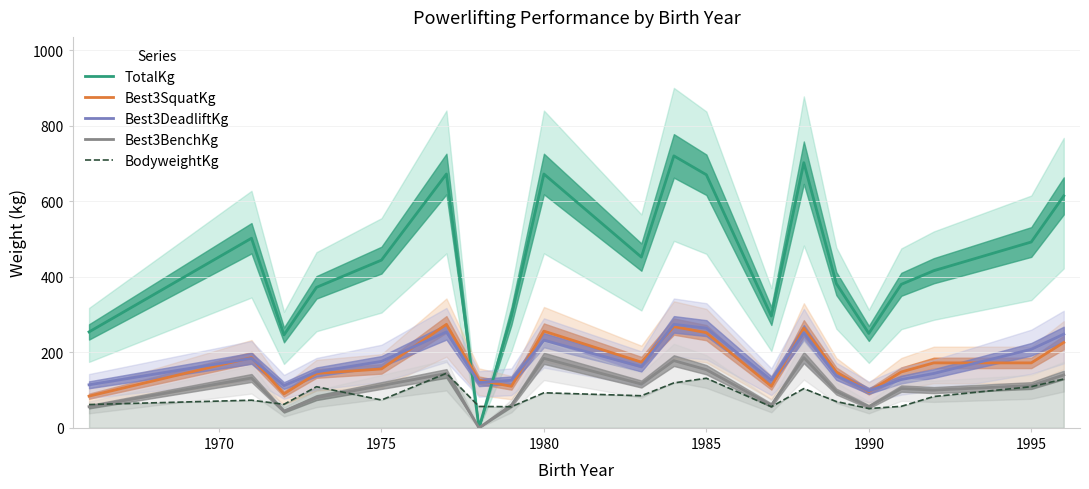

What is the highest value of the BodyweightKg series?

144.6